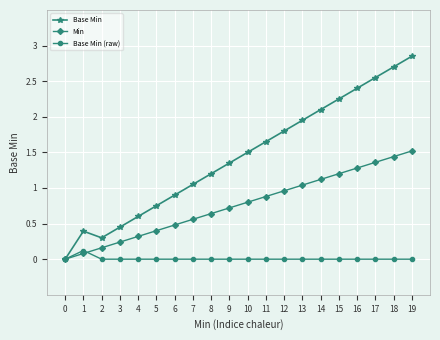

At 6, list the series in order from largest to smallest.

Base Min, Min, Base Min (raw)